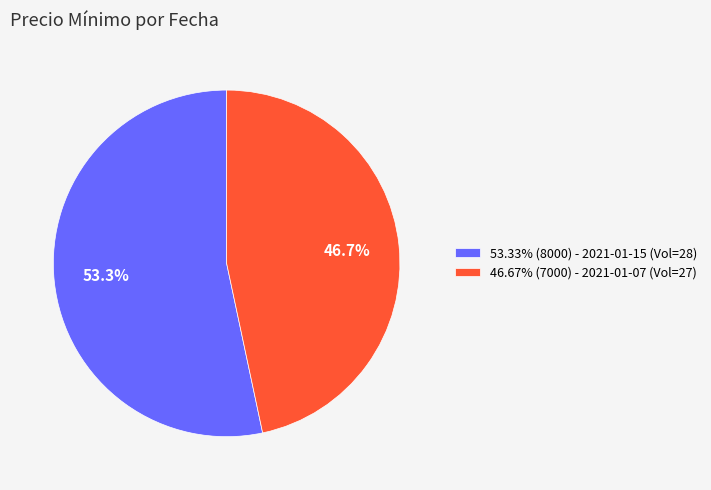

Do 46.67% (7000) - 2021-01-07 (Vol=27) and 53.33% (8000) - 2021-01-15 (Vol=28) together represent more than half of the pie?

Yes